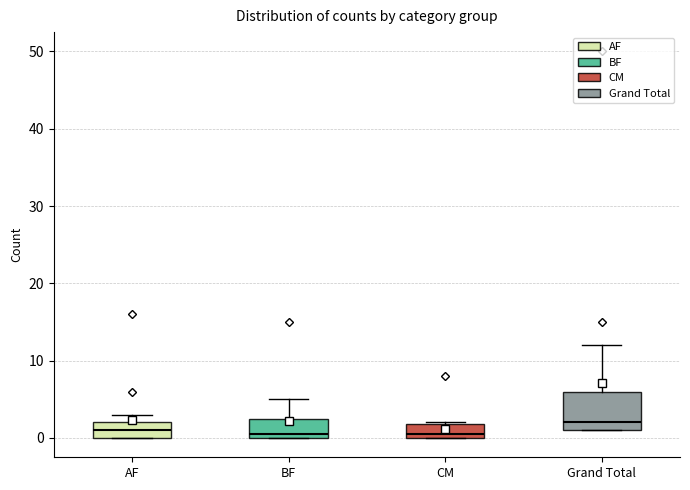

Where does the median line of the box for Grand Total sit on the y-axis? The values are not printed on the chart, so give them approximately, as read against the axis.

2